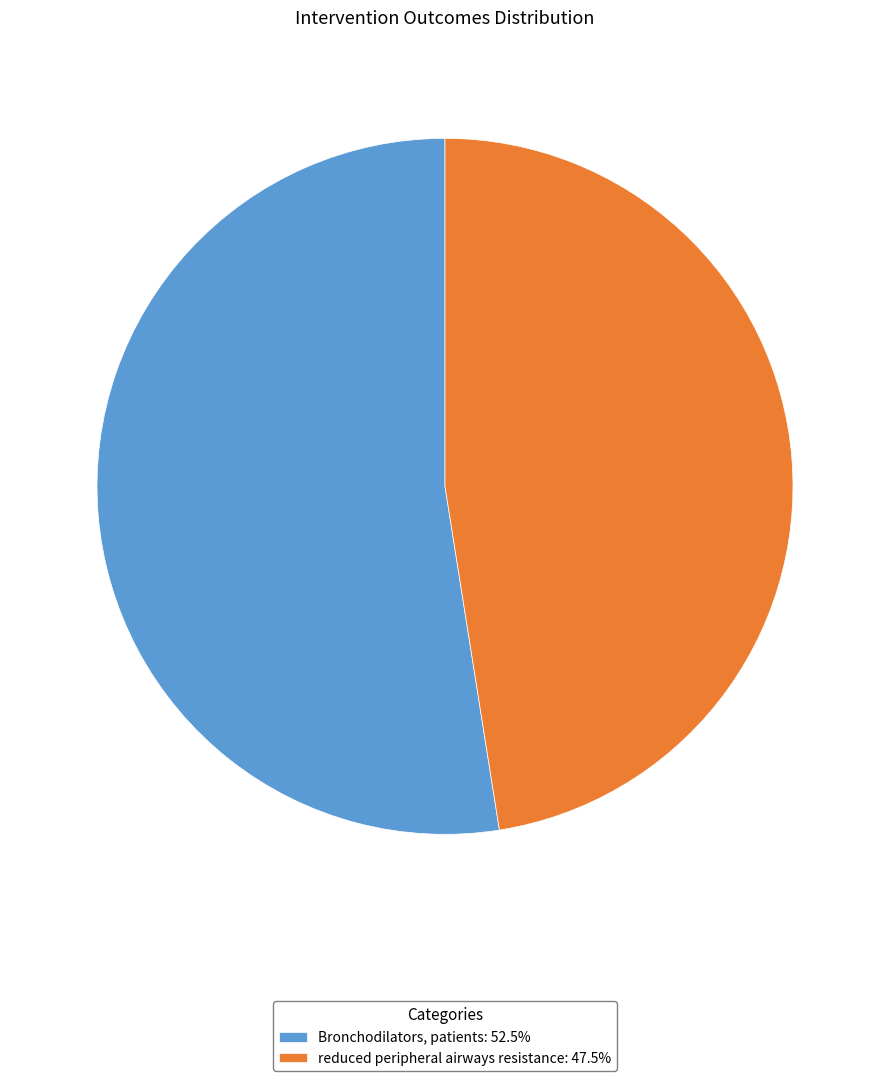

Is Bronchodilators, patients: 52.5% the majority of the pie?

Yes